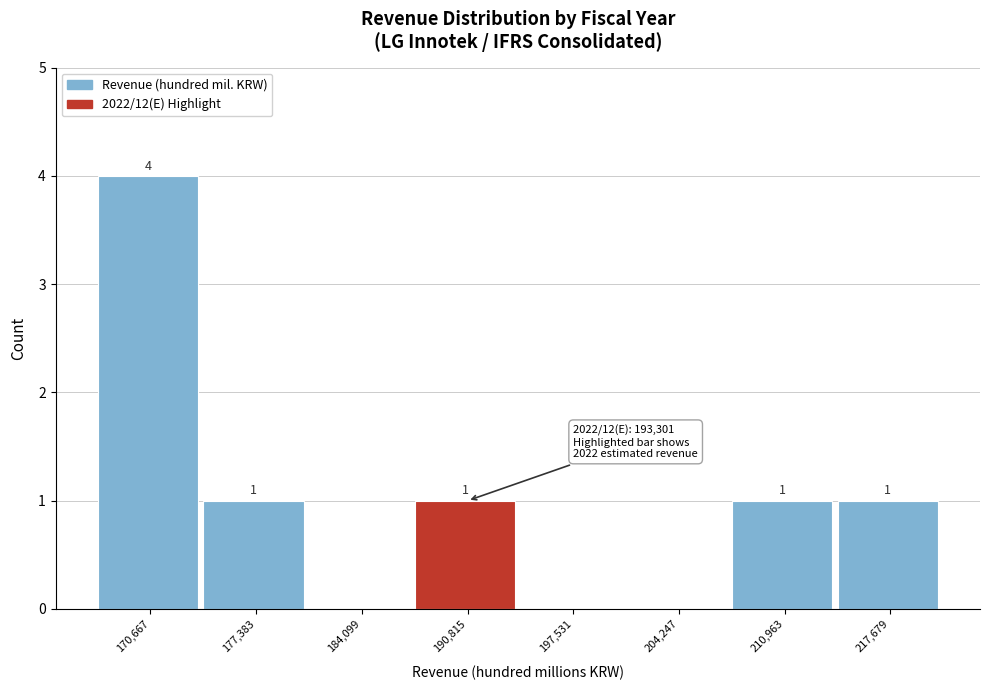

Which range on the x-axis has the tallest bar?

167000 to 174000